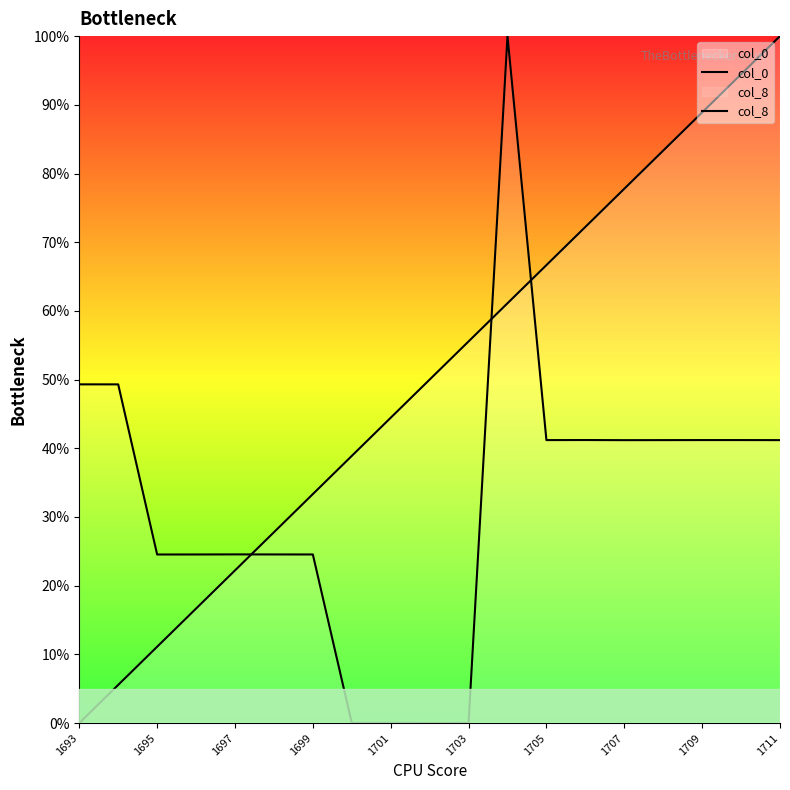

What is the value of the col_8 point at the 13th from the left?

41.2